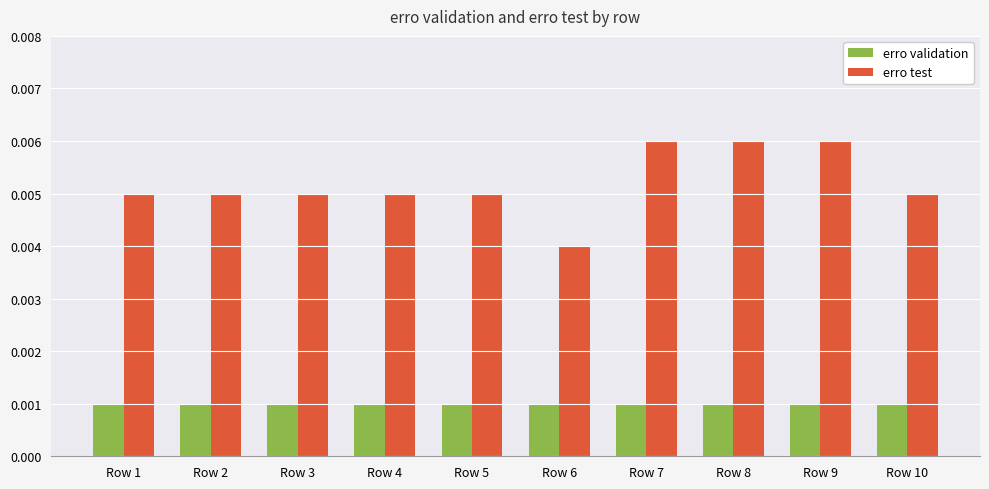

Rank the series by their maximum value, from lowest to highest.

erro validation, erro test